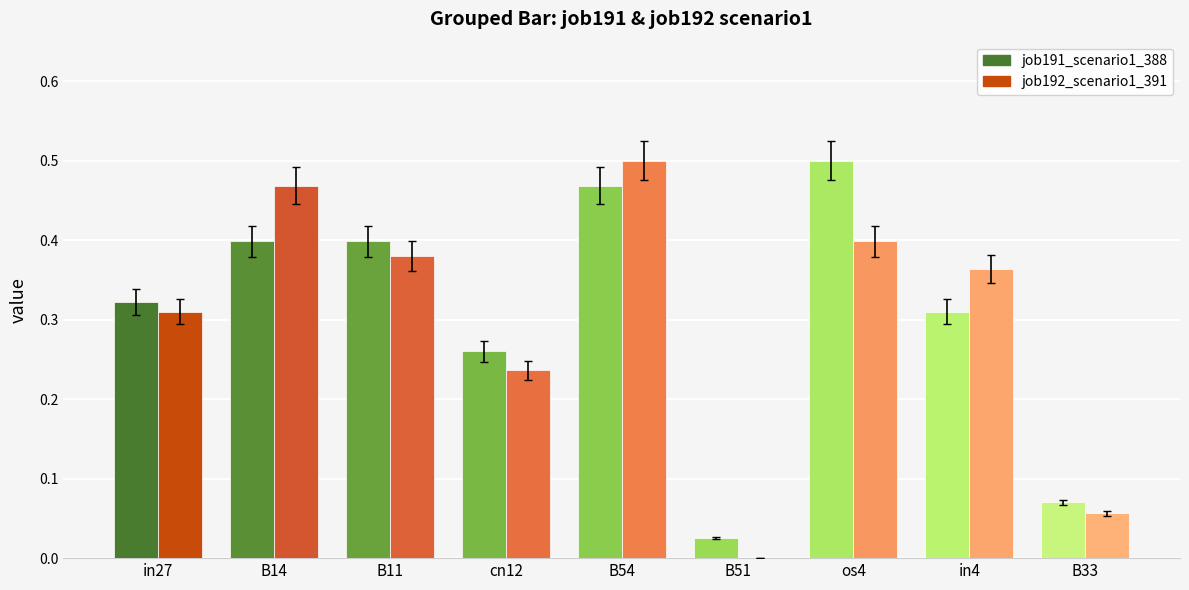

Is the value of job192_scenario1_391 at os4 greater than the value of job191_scenario1_388 at cn12?

Yes